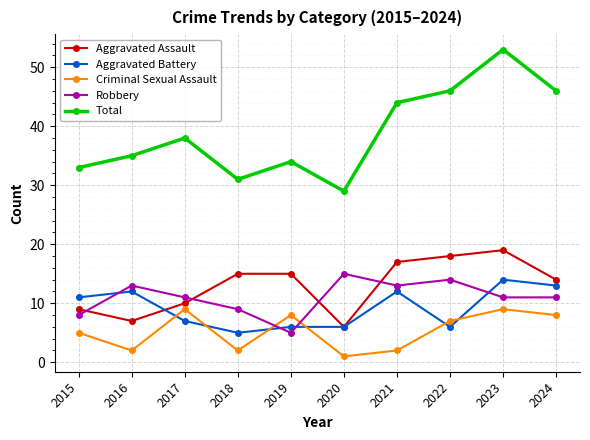

What is the minimum value for Robbery?

5